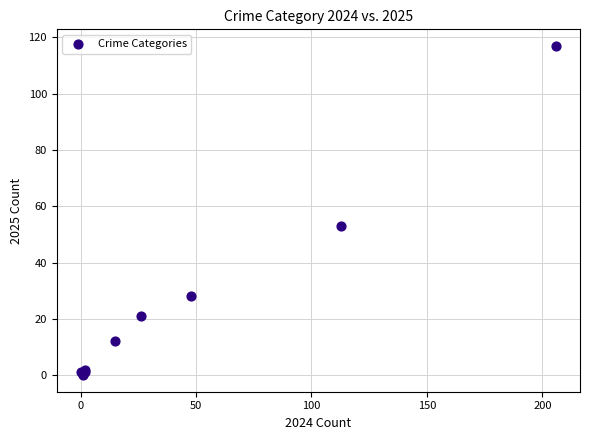

What Y value in the scatter plot is closest to 58?

53